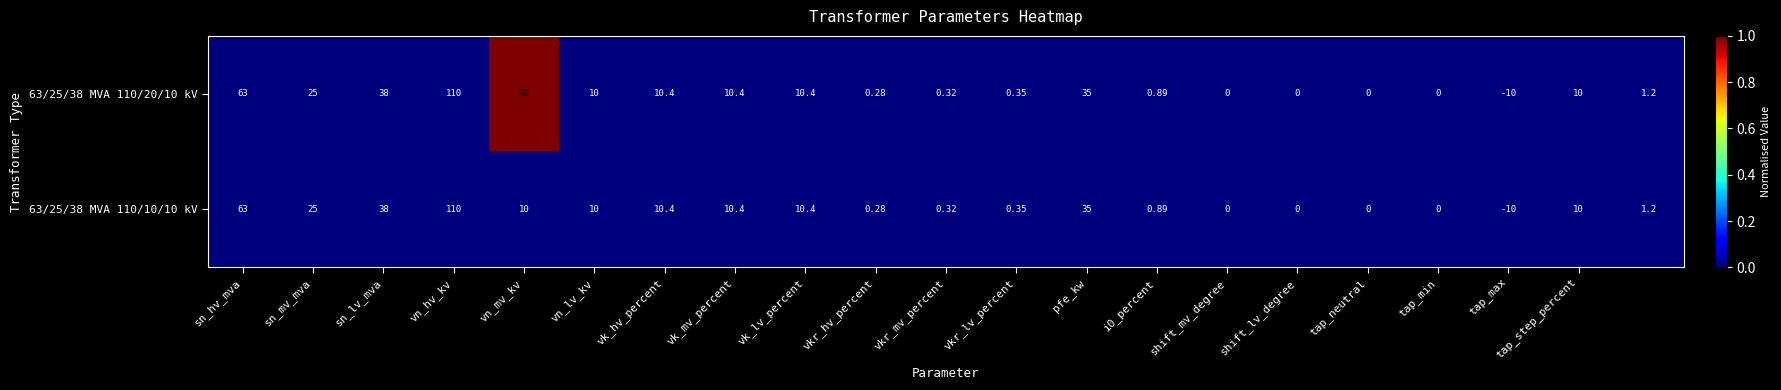

Which category has the highest value across all series?

vn_hv_kv